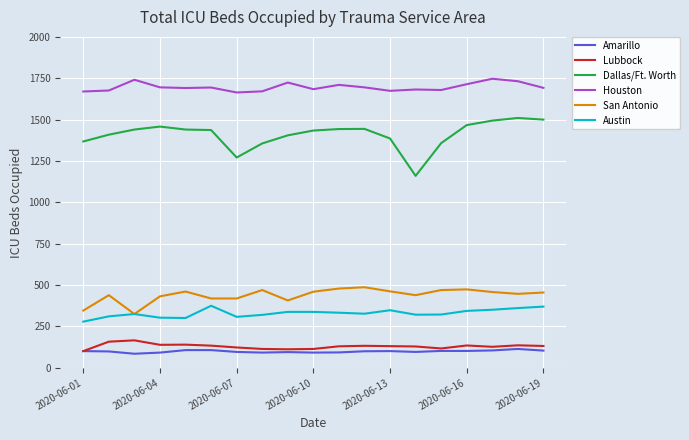

Which series has the largest range (max minus min)?

Dallas/Ft. Worth